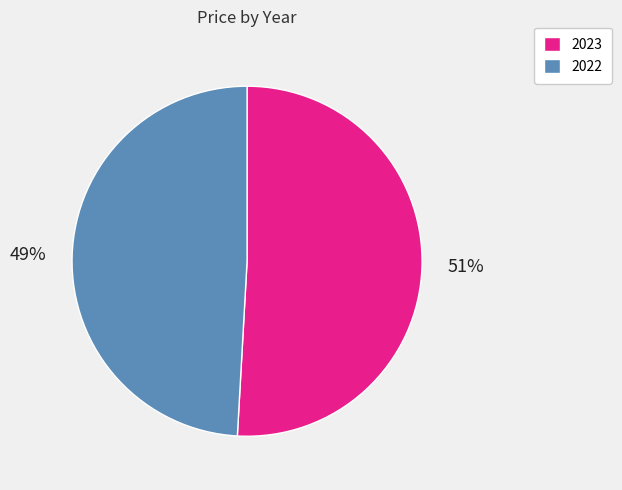

Count the number of slices in the pie.

2